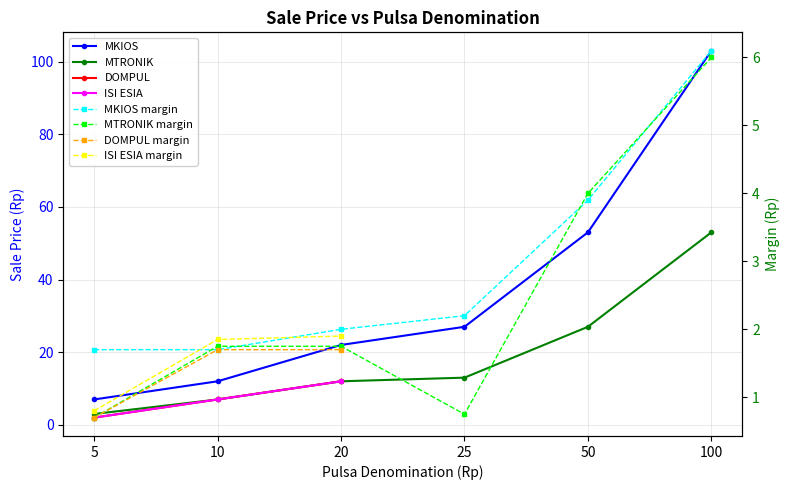

At which category is the sum across all series the highest?

100